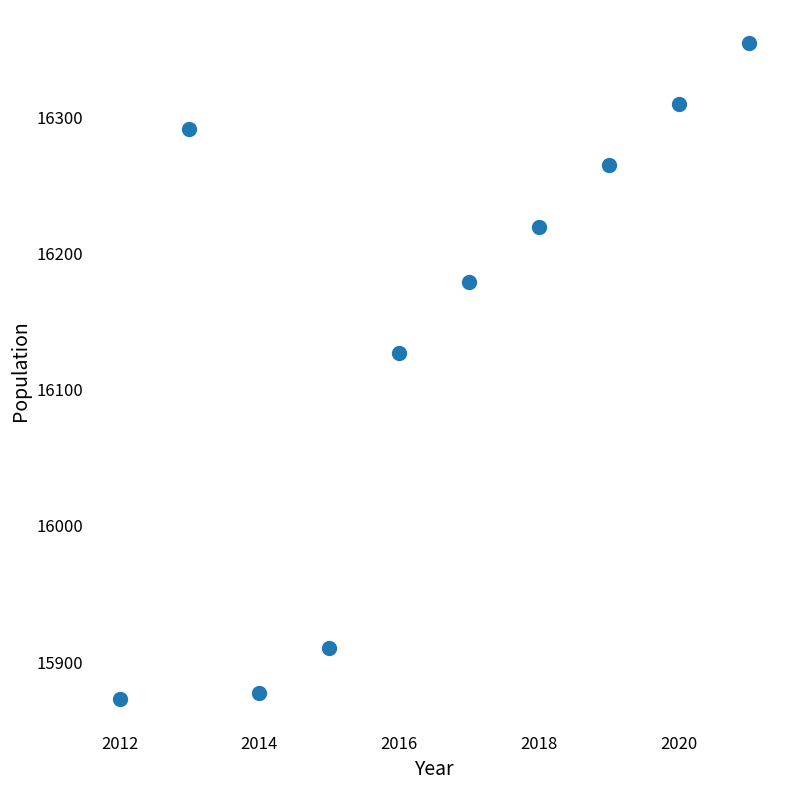

What is the range of X values (max minus min)?

9